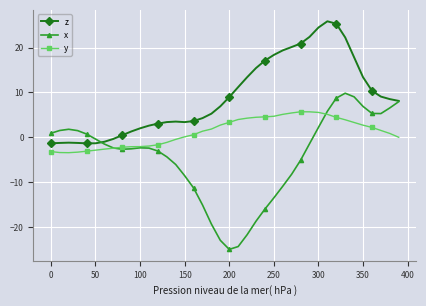

Rank the series by their maximum value, from highest to lowest.

z, x, y